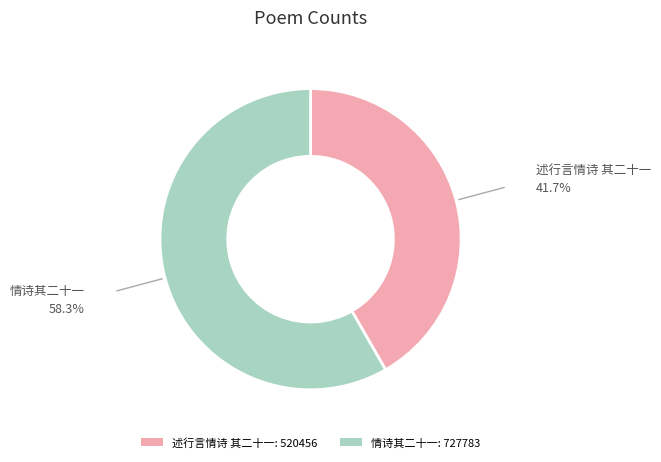

Is the sum of 情诗其二十一 and 述行言情诗 其二十一 greater than half?

Yes